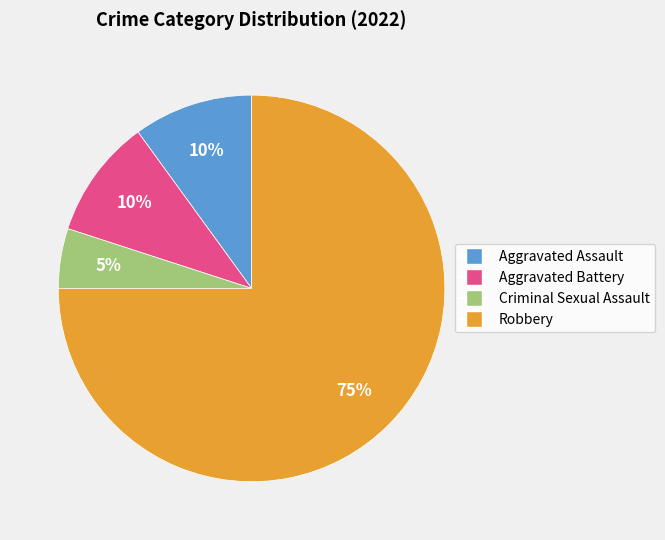

What is the majority slice?

Robbery